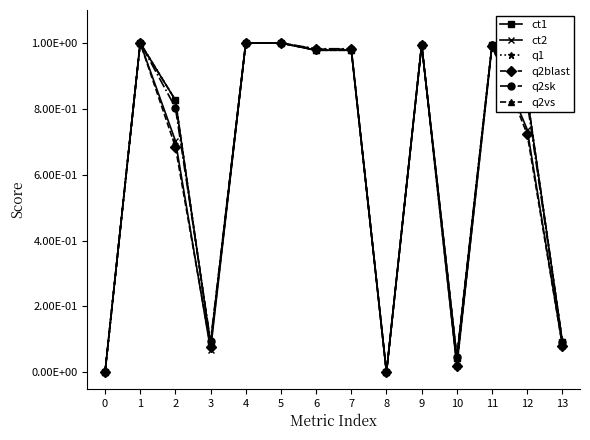

What is the approximate value of q2blast at 12?

0.7